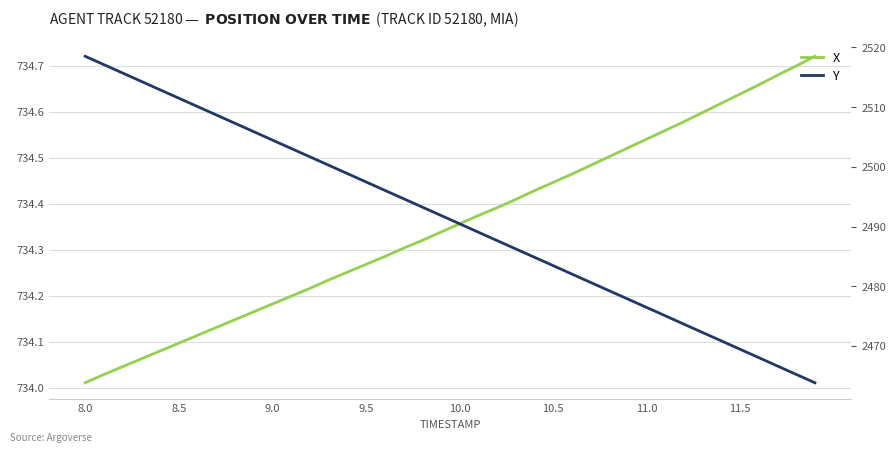

Where does the Y series first go above 2491?

8.0